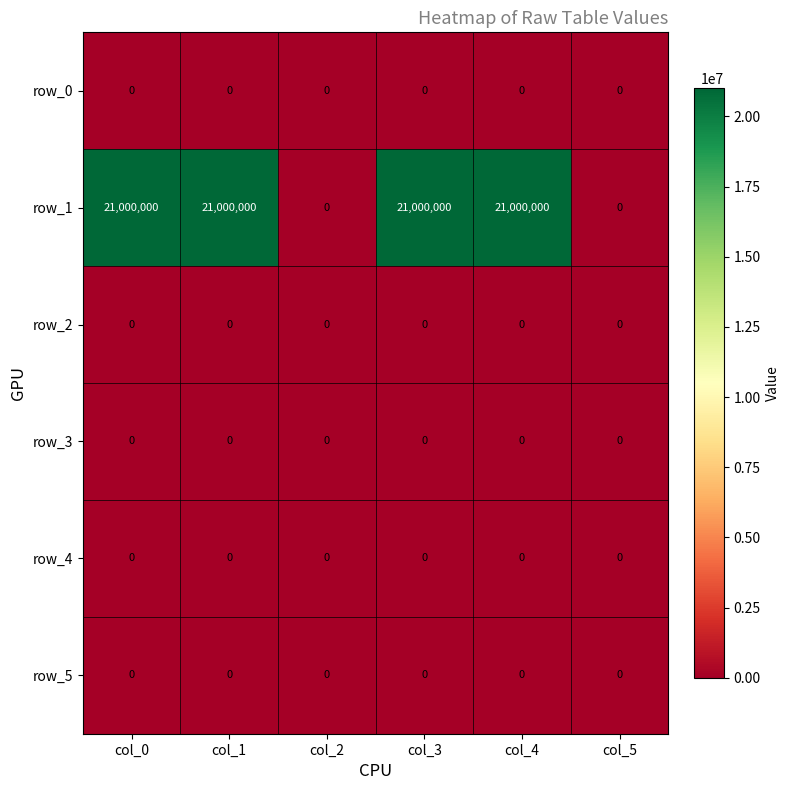

What is the spread (max minus min) of values at col_4?

21000000